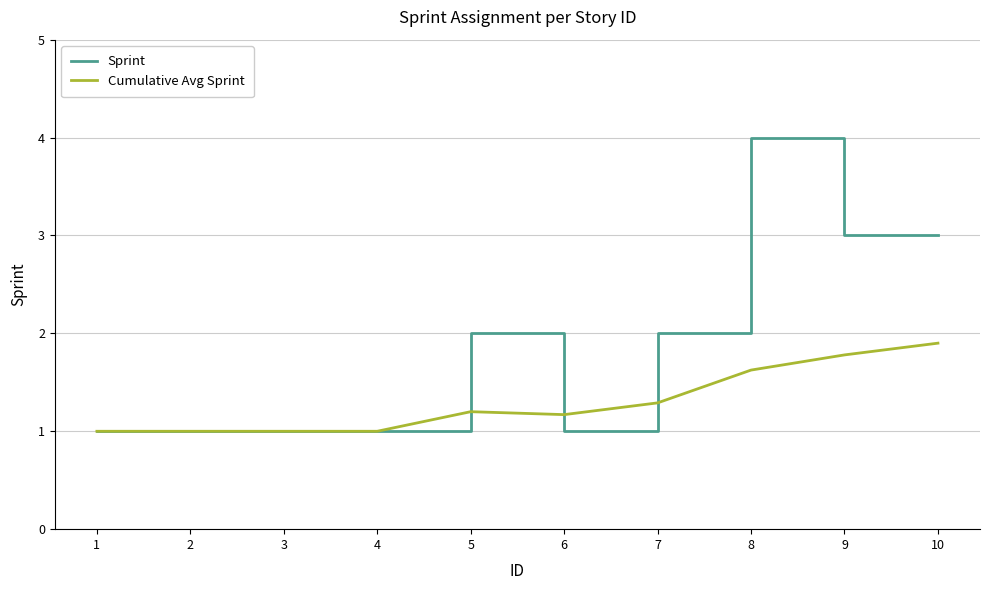

What is the average value of the Sprint series?

1.9